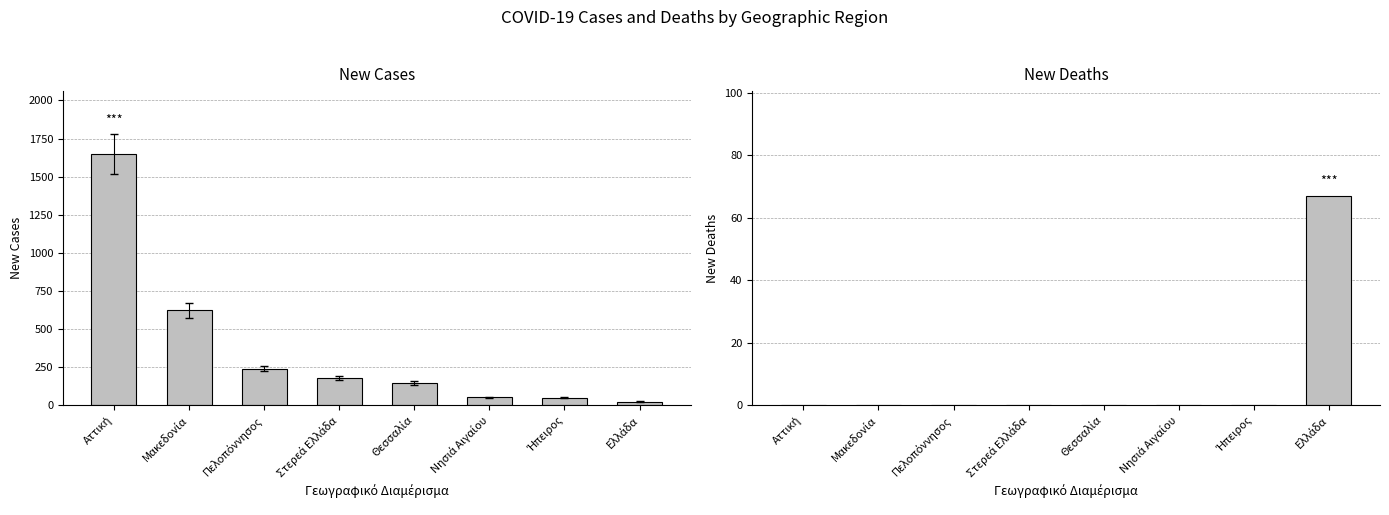

The value of new_cases at Αττική is 1649. True or false?

True